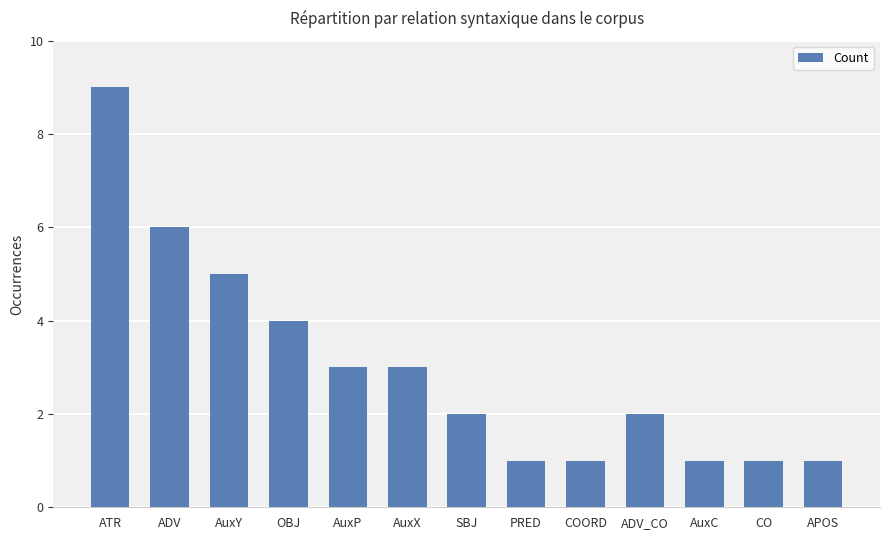

Which has a higher value, ATR or APOS?

ATR